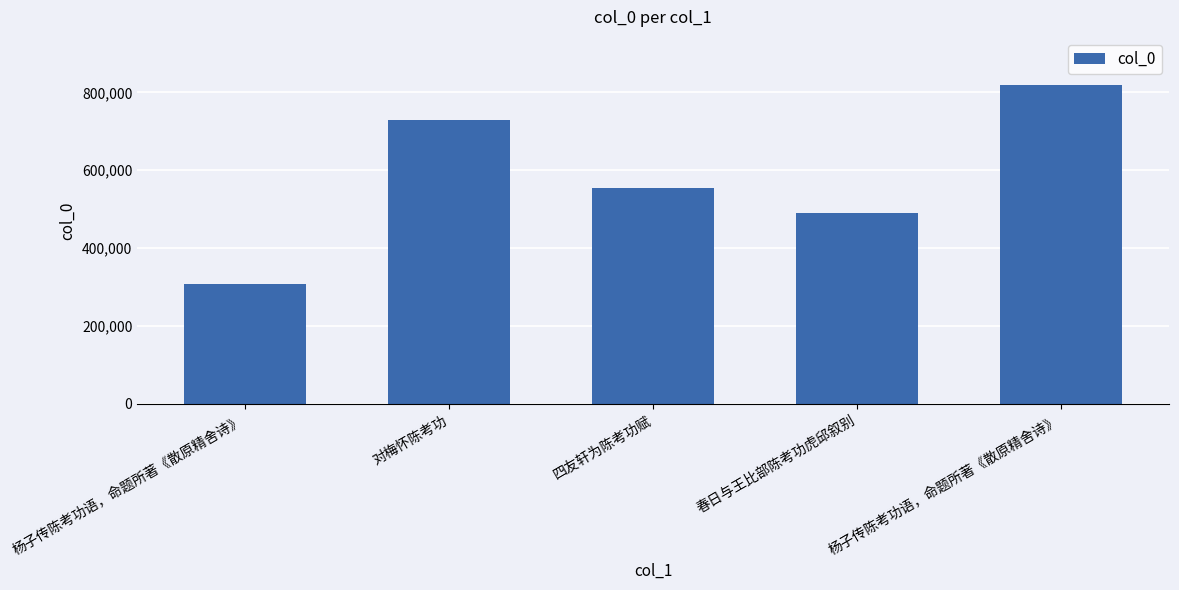

Reading left to right, transcribe all the data shown in this chart.

308270	730000	553743	490675	819412